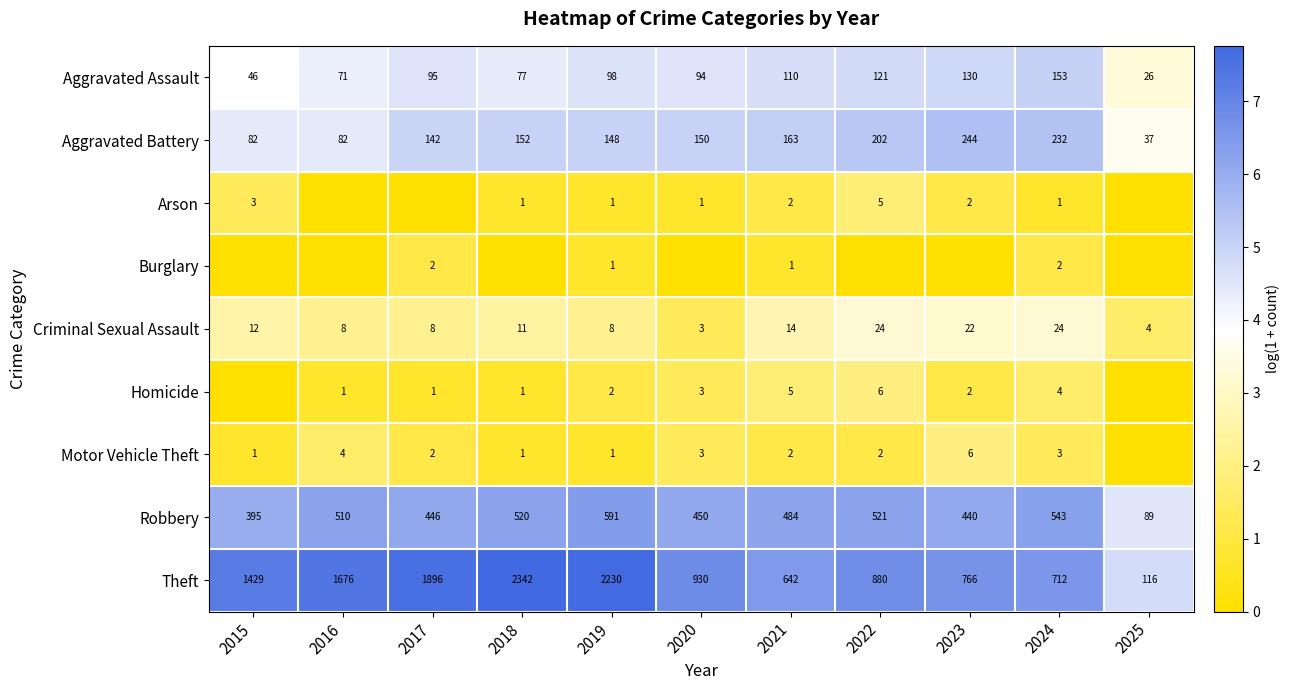

Where is Robbery nearest to the value 340?

2015